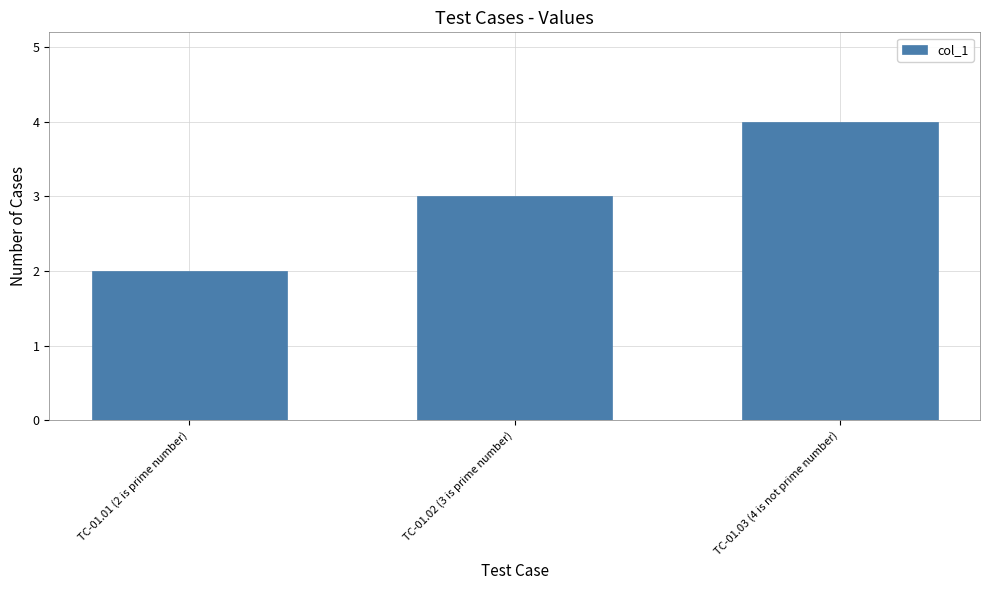

What is the difference between the maximum and minimum values?

2